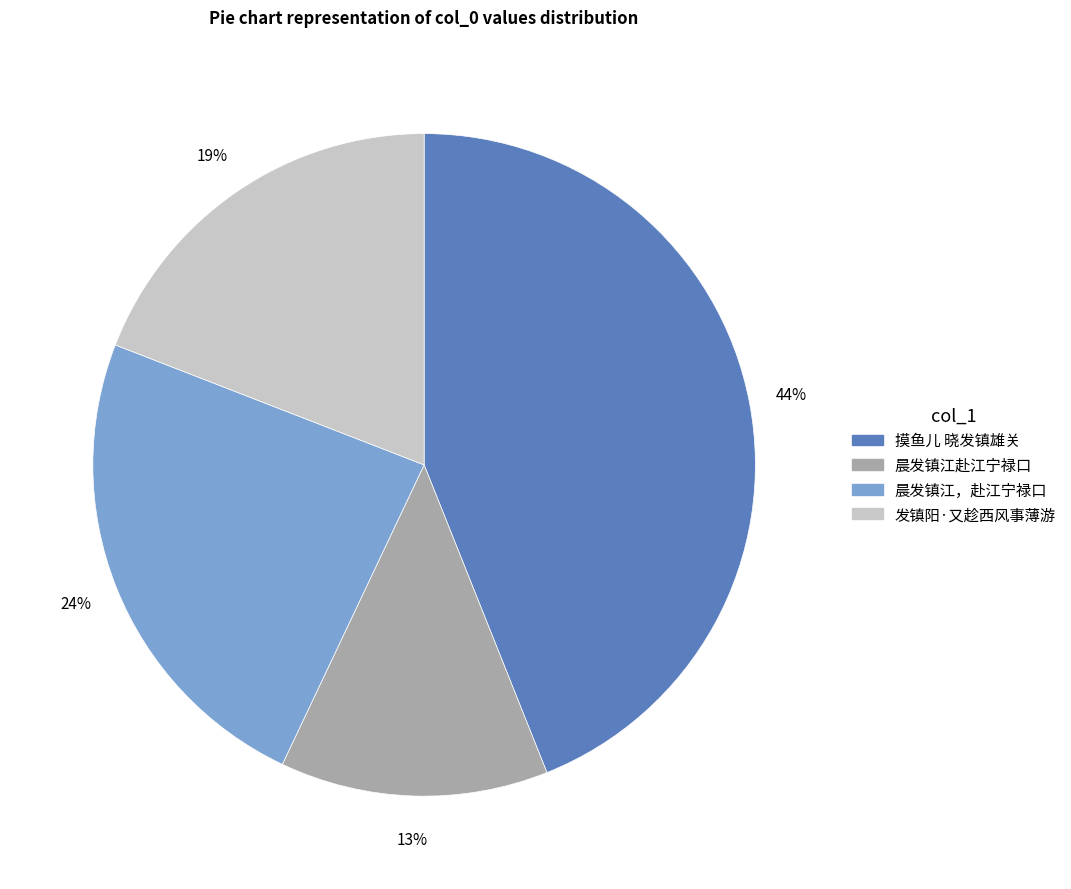

Approximately how many times larger is the value at 晨发镇江赴江宁禄口 compared to 晨发镇江，赴江宁禄口?

0.5